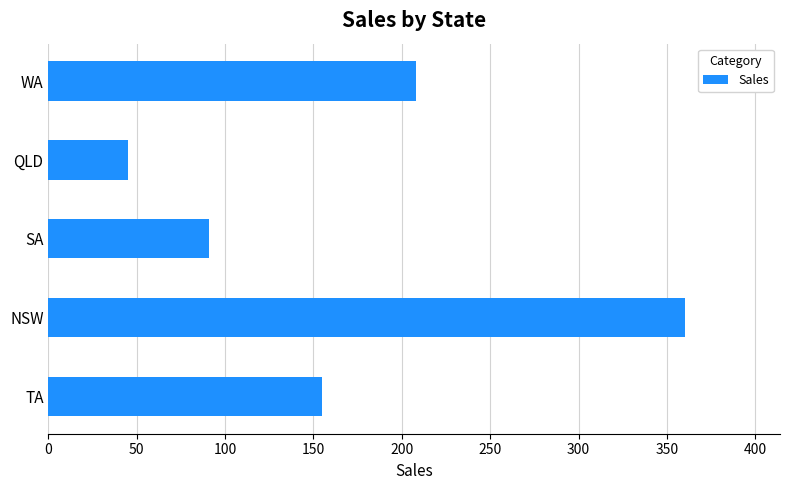

Reading bottom to top, extract all data points from this chart.

155	360	91	45	208